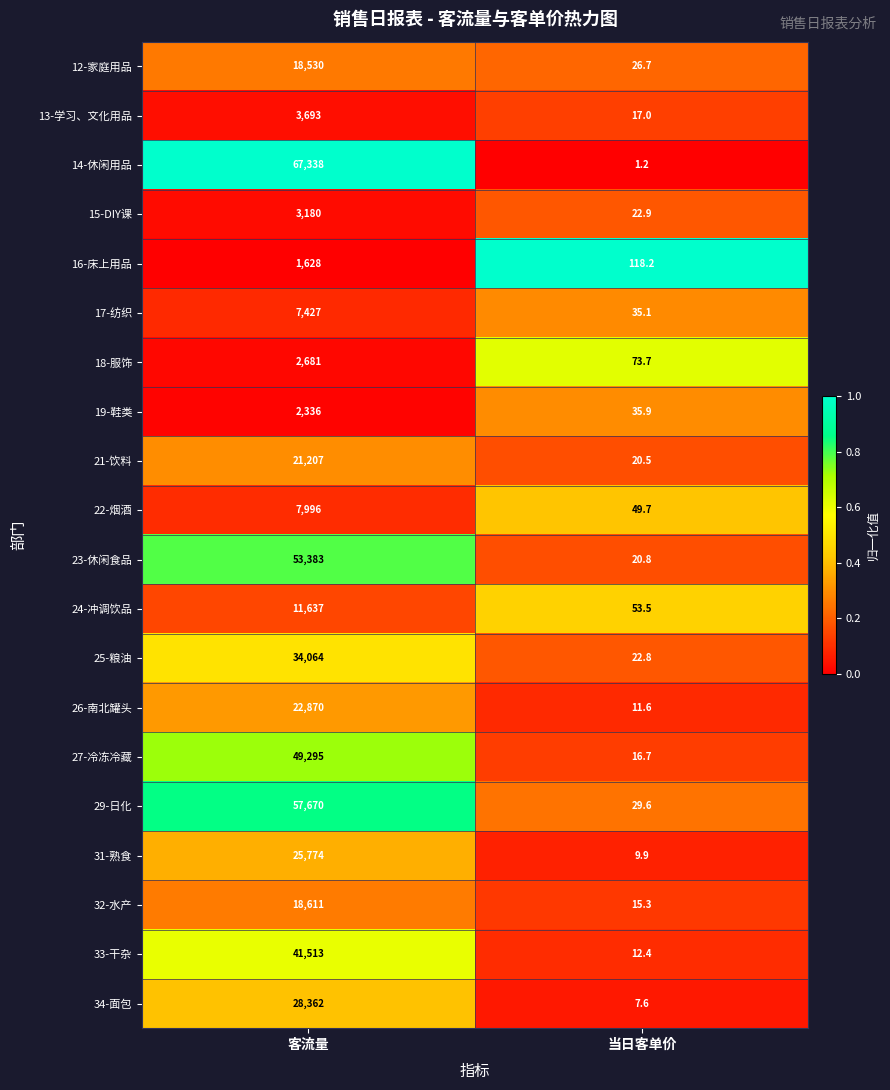

Which series has the largest total across all categories?

14-休闲用品